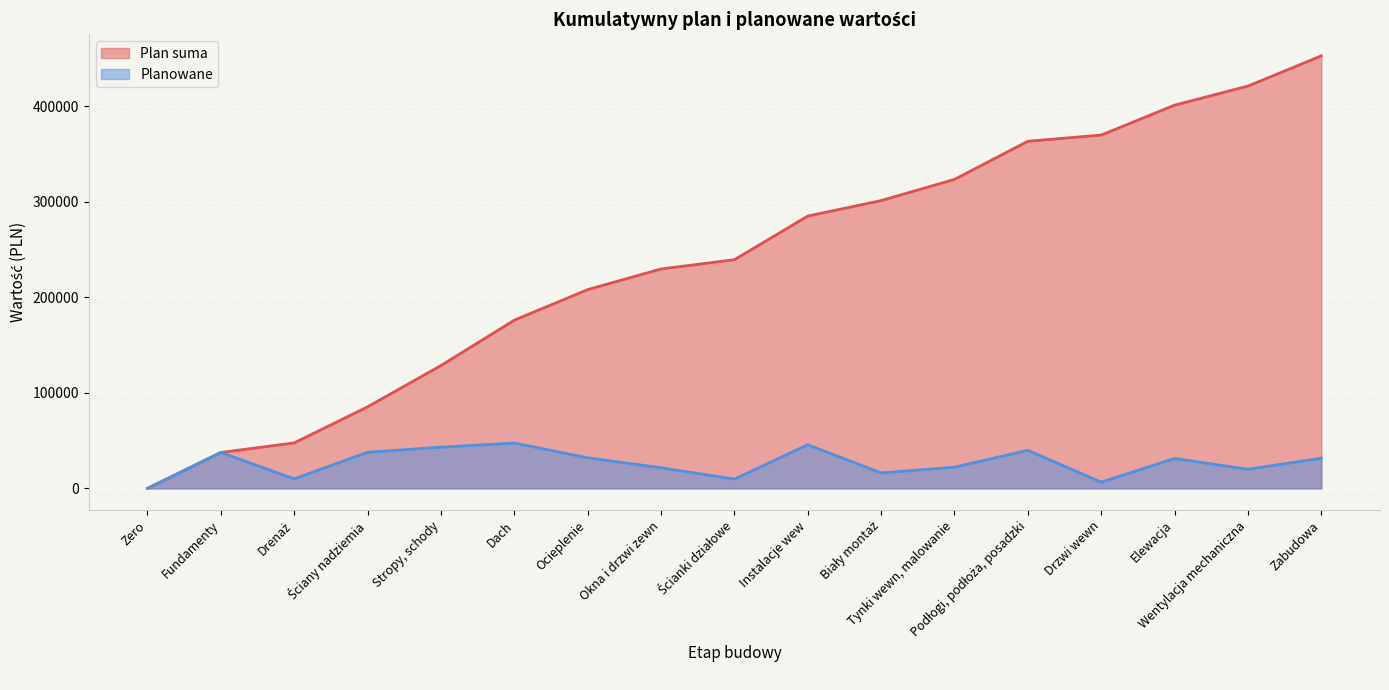

True or false: Plan suma and Planowane intersect in this chart.

False